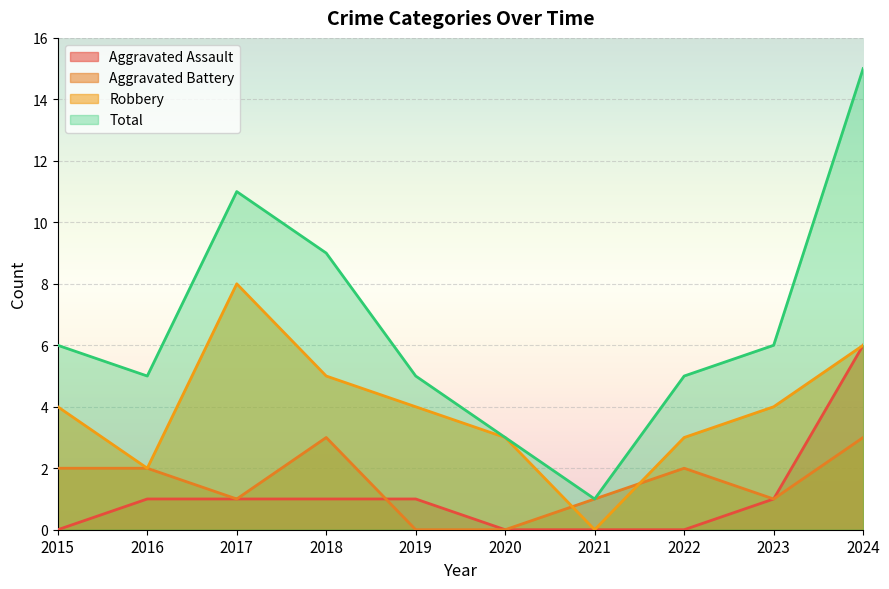

Rank the series at 2017 from lowest to highest value.

Aggravated Assault, Aggravated Battery, Robbery, Total